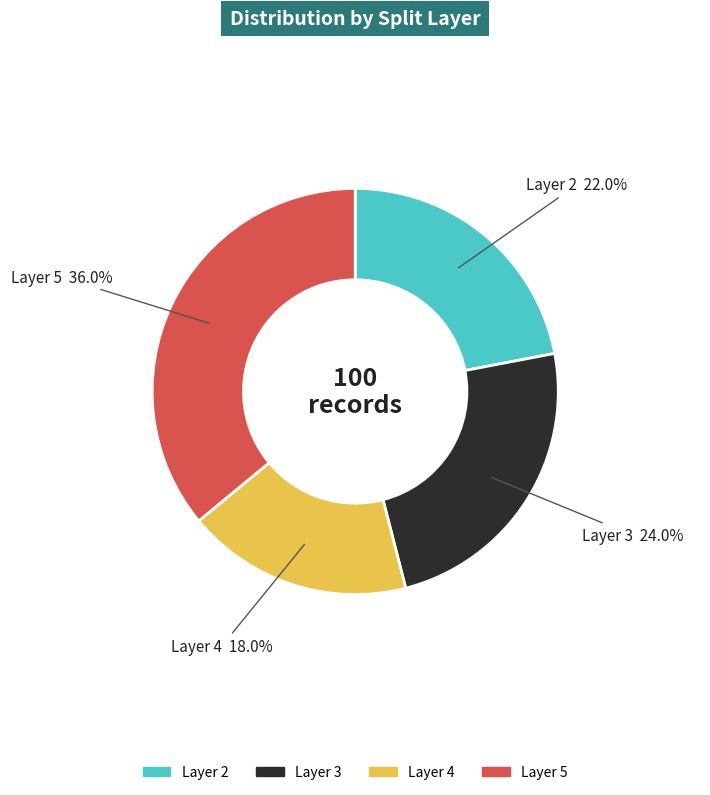

Does any single category account for the majority?

No